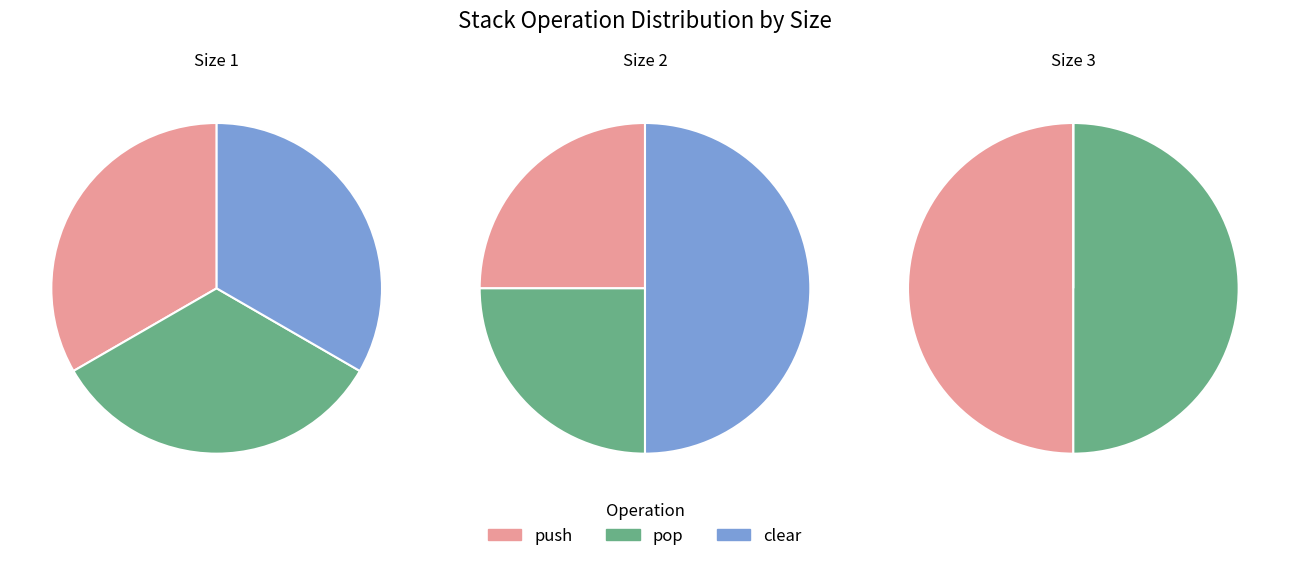

True or false: size == "2" accounts for 26% of the total.

False